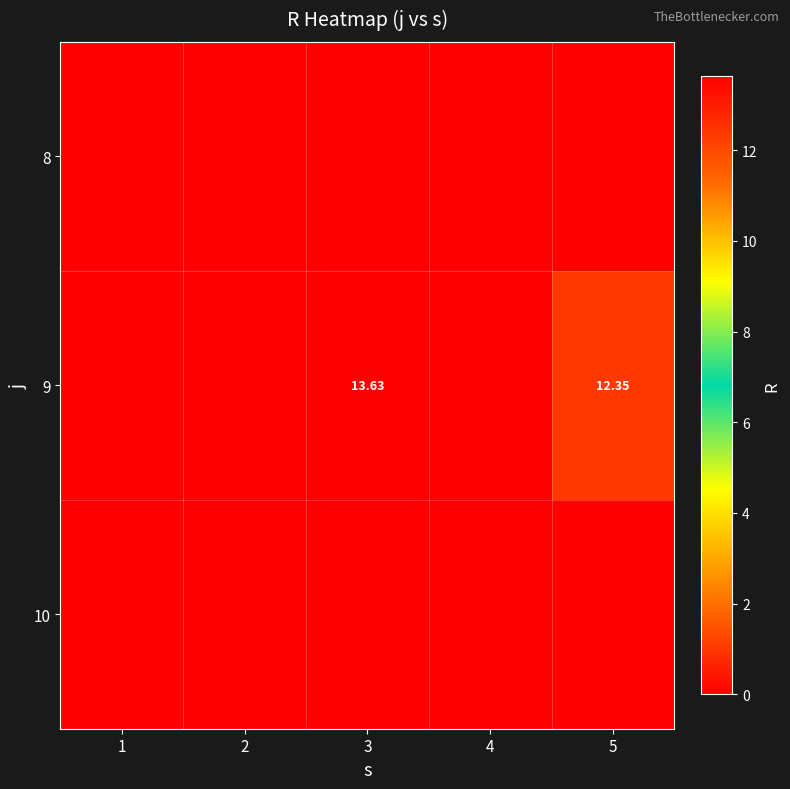

What is the approximate value of 9 at 3?

13.6